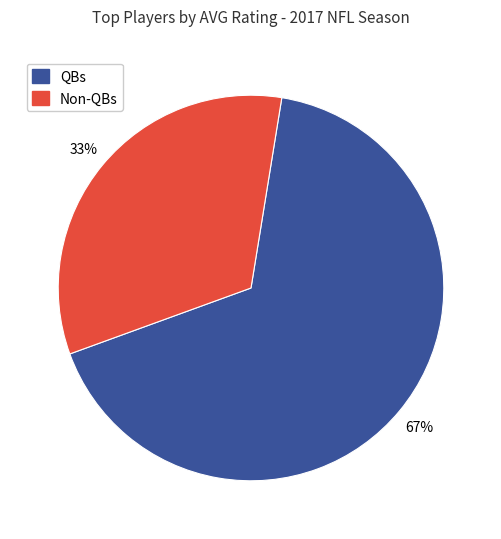

Is there a majority slice in this chart?

Yes